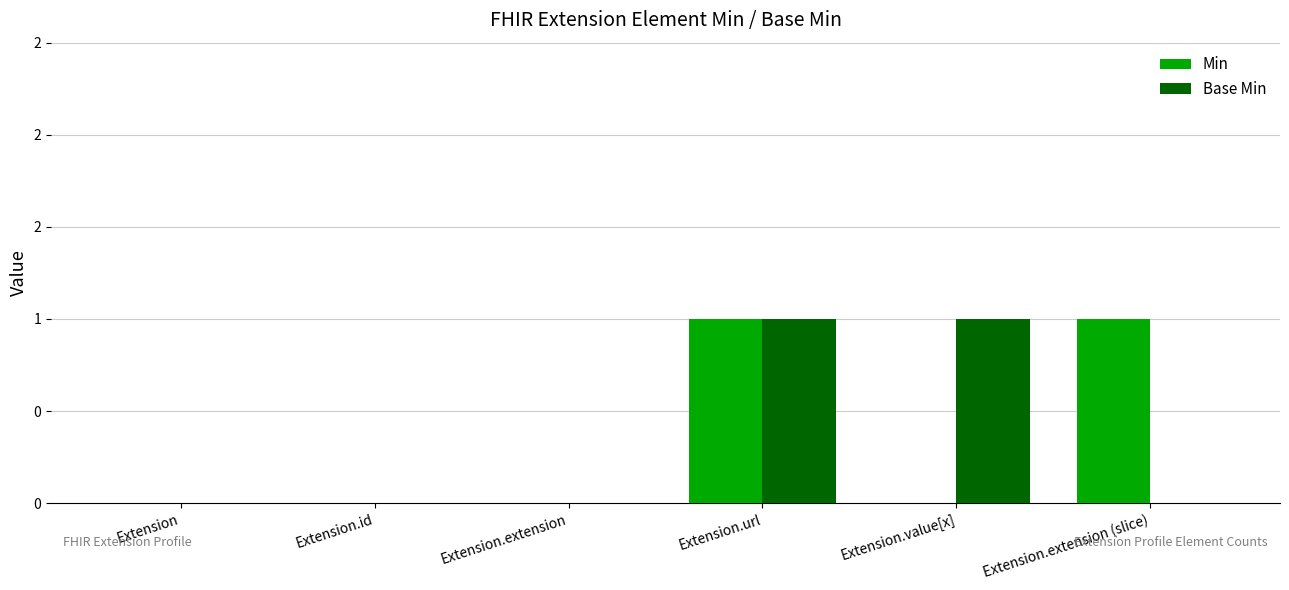

What are all the series names shown in the legend?

Min, Base Min